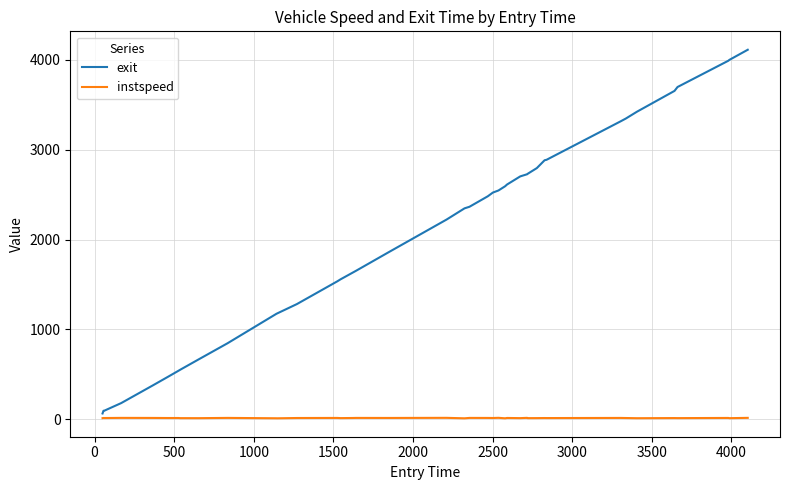

How many categories are shown in the chart?

40